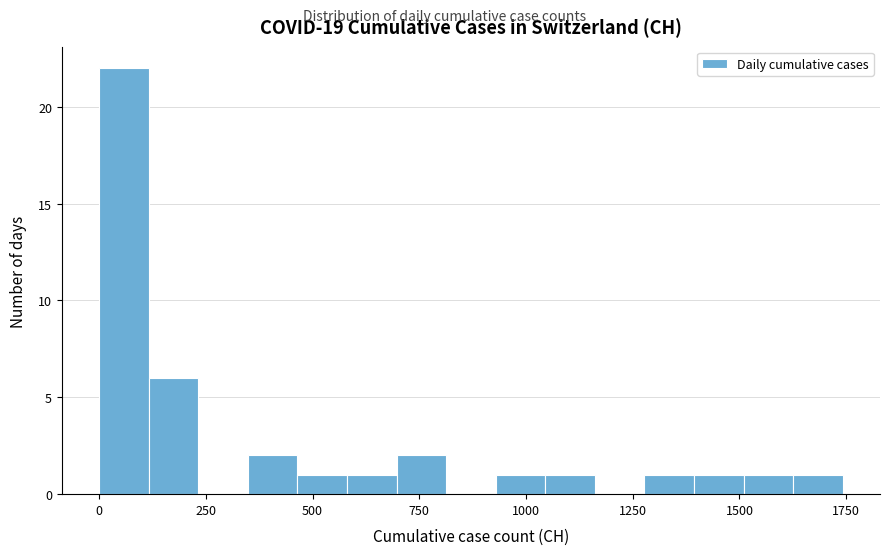

Around what value on the x-axis is the tallest bar? Give the approximate position of its centre, as read against the axis.

50